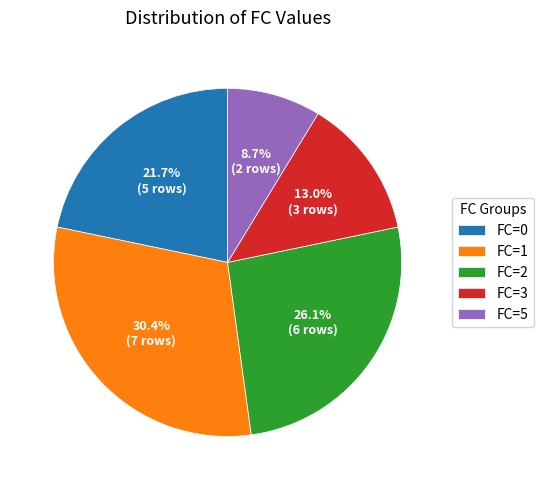

Rank the categories by value from highest to lowest.

FC=1, FC=2, FC=0, FC=3, FC=5